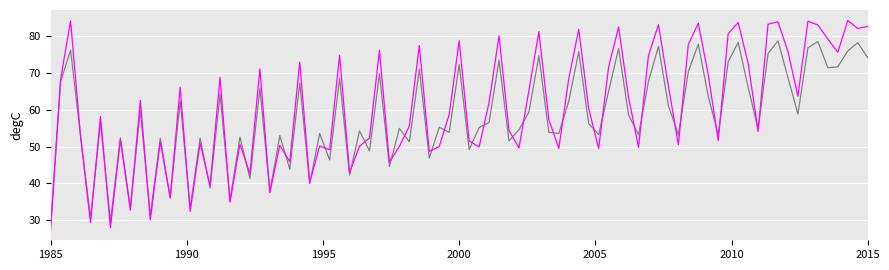

What is the smallest value displayed?

27.3